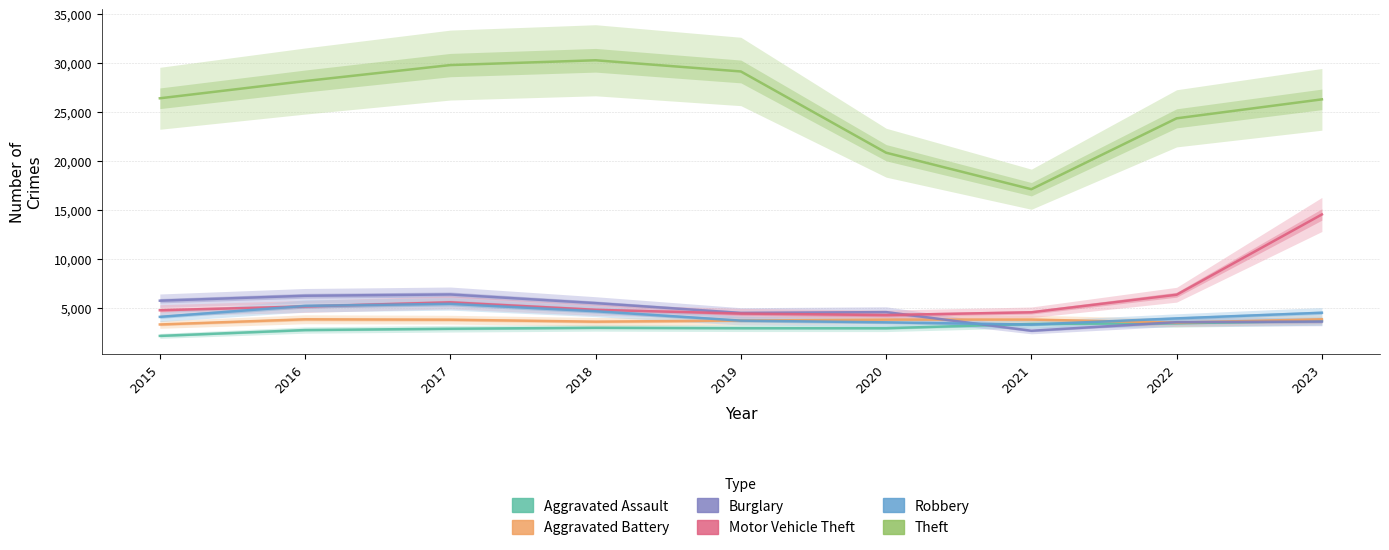

At which label is Aggravated Assault closest to 2870?

2020